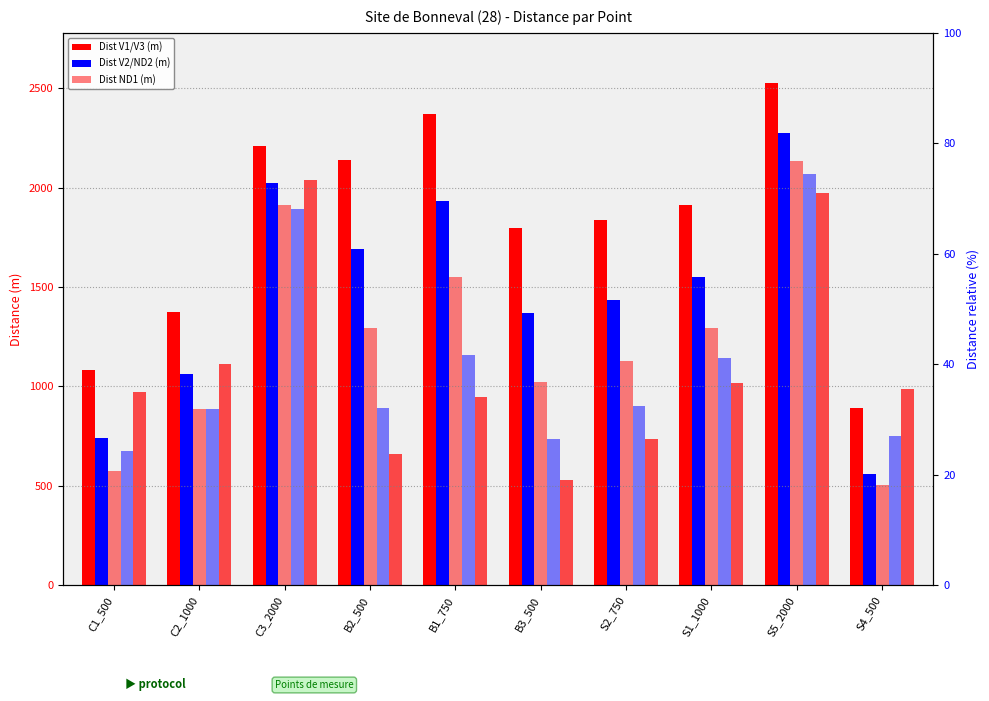

Rank the series at S2_750 from lowest to highest value.

Dist_V3, Dist_ND2, Dist_ND1, Dist_V2, Dist_V1